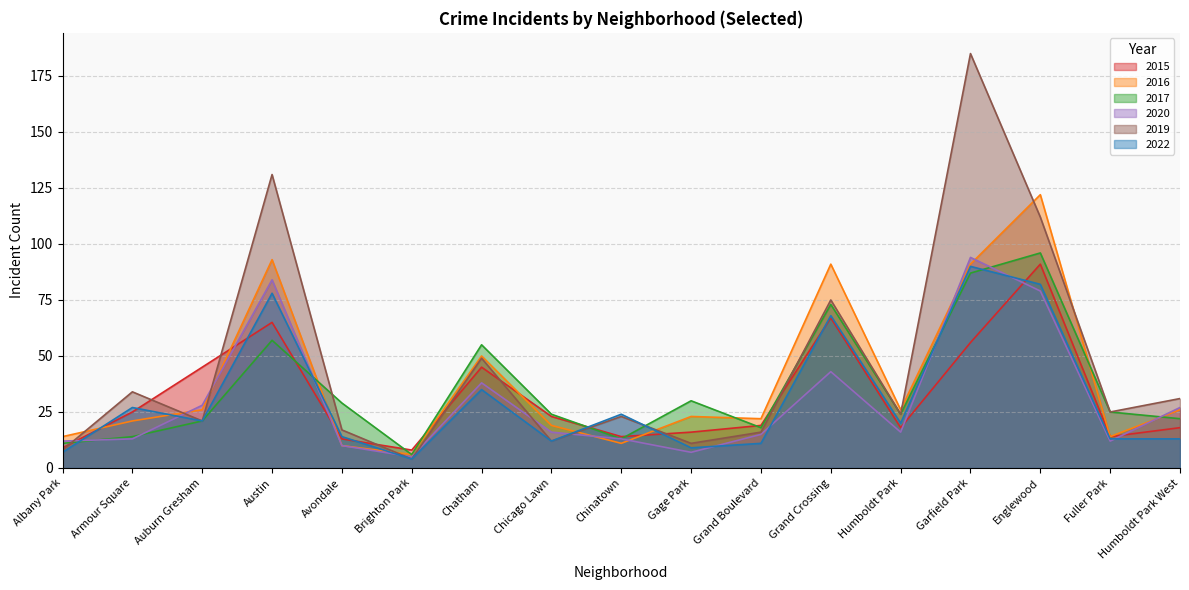

Where is the first local maximum for 2020?

Austin